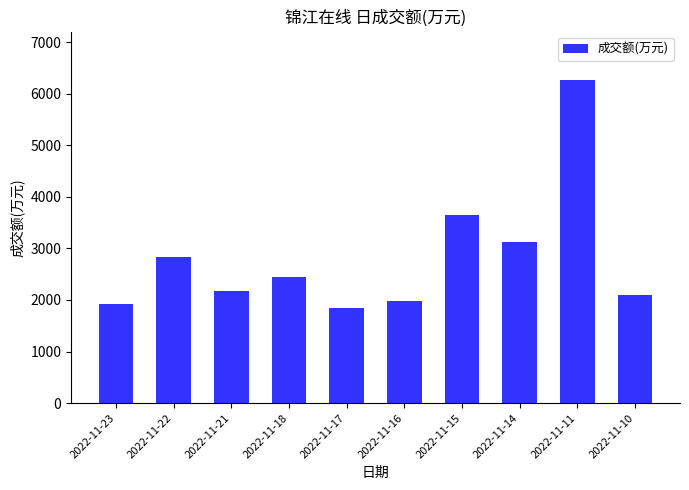

Reading right to left, extract all data points from this chart.

2022-11-10=2089	2022-11-11=6267	2022-11-14=3134	2022-11-15=3653	2022-11-16=1986	2022-11-17=1844	2022-11-18=2437	2022-11-21=2183	2022-11-22=2833	2022-11-23=1929